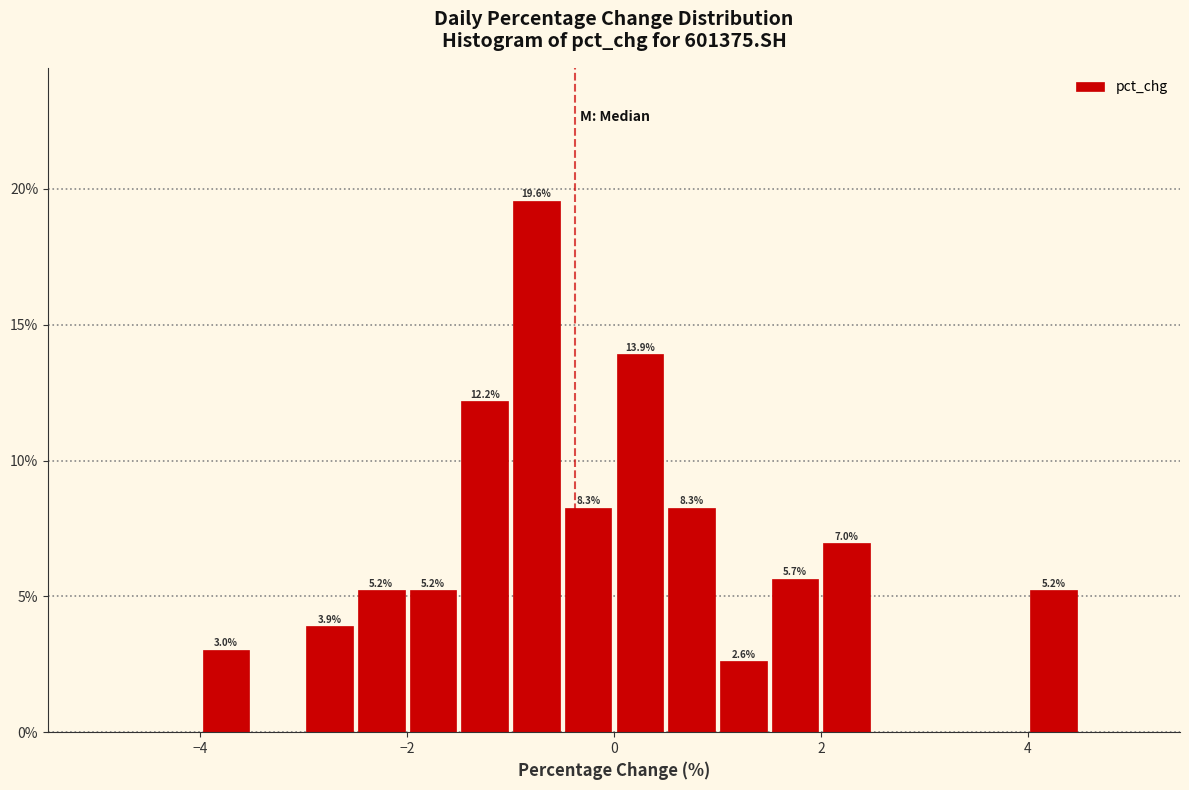

Read against the x-axis, roughly where is the centre of the tallest bar?

-0.8